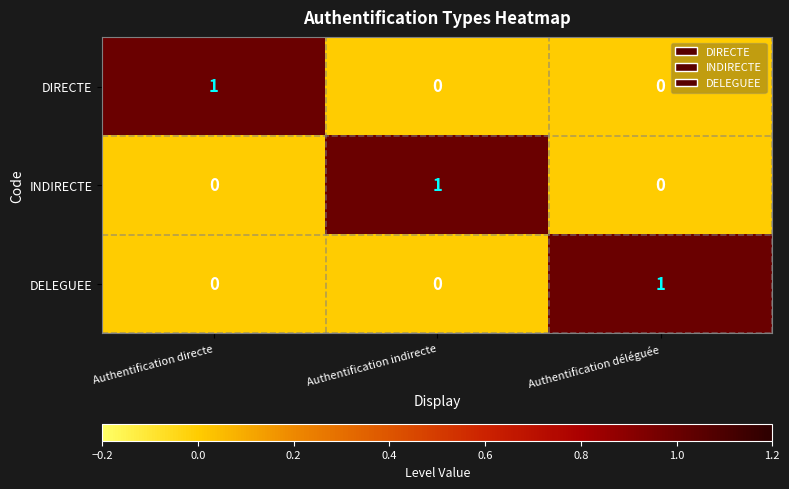

At how many categories does at least one series exceed 0?

3